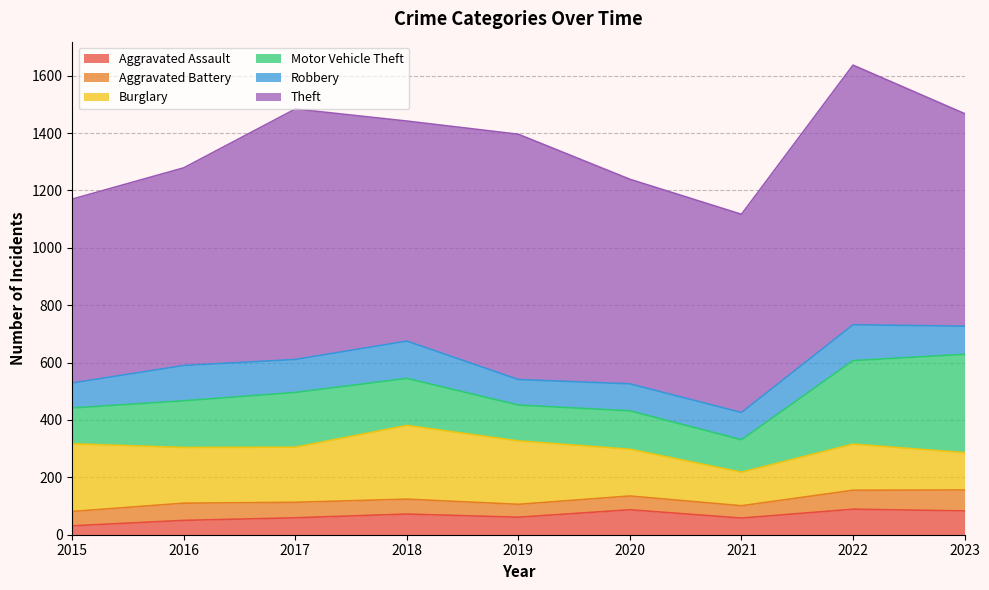

At how many categories does at least one series exceed 129?

9